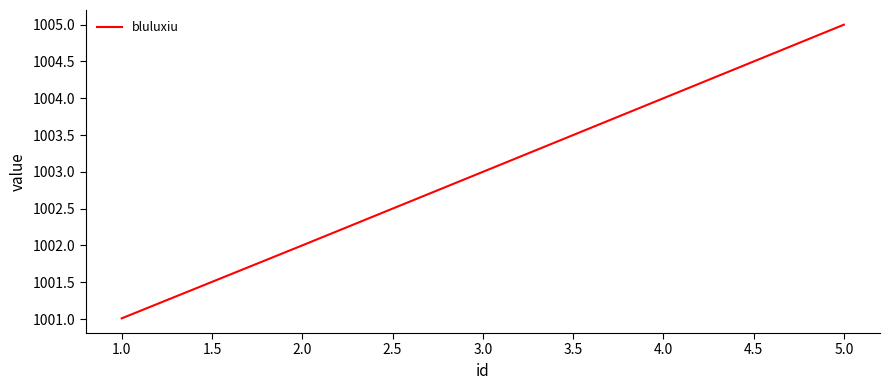

List the labels in order of value, largest first.

5.0, 4.0, 3.0, 2.0, 1.0